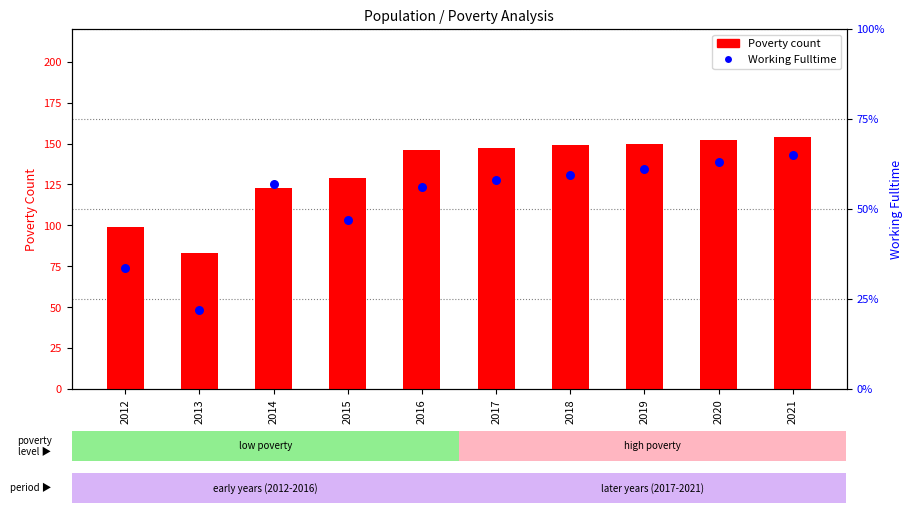

Which series contains the highest Y value?

Poverty